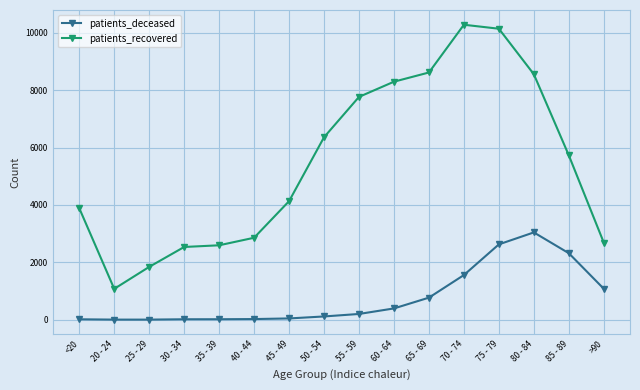

Rank the series at 40 - 44 from highest to lowest value.

patients_recovered, patients_deceased